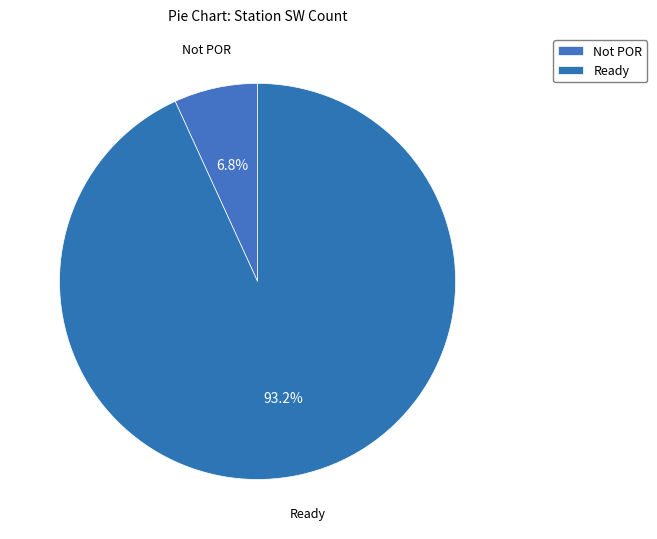

How many slices are in this pie chart?

2